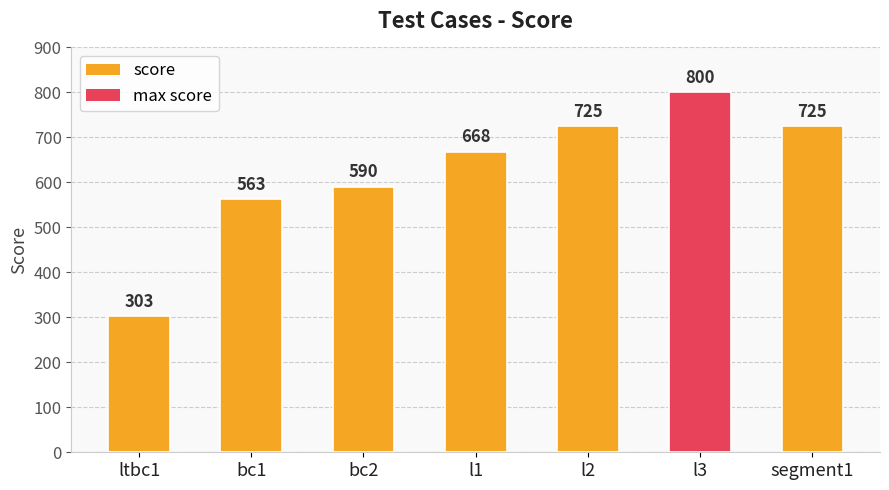

What position from the left is l1?

4